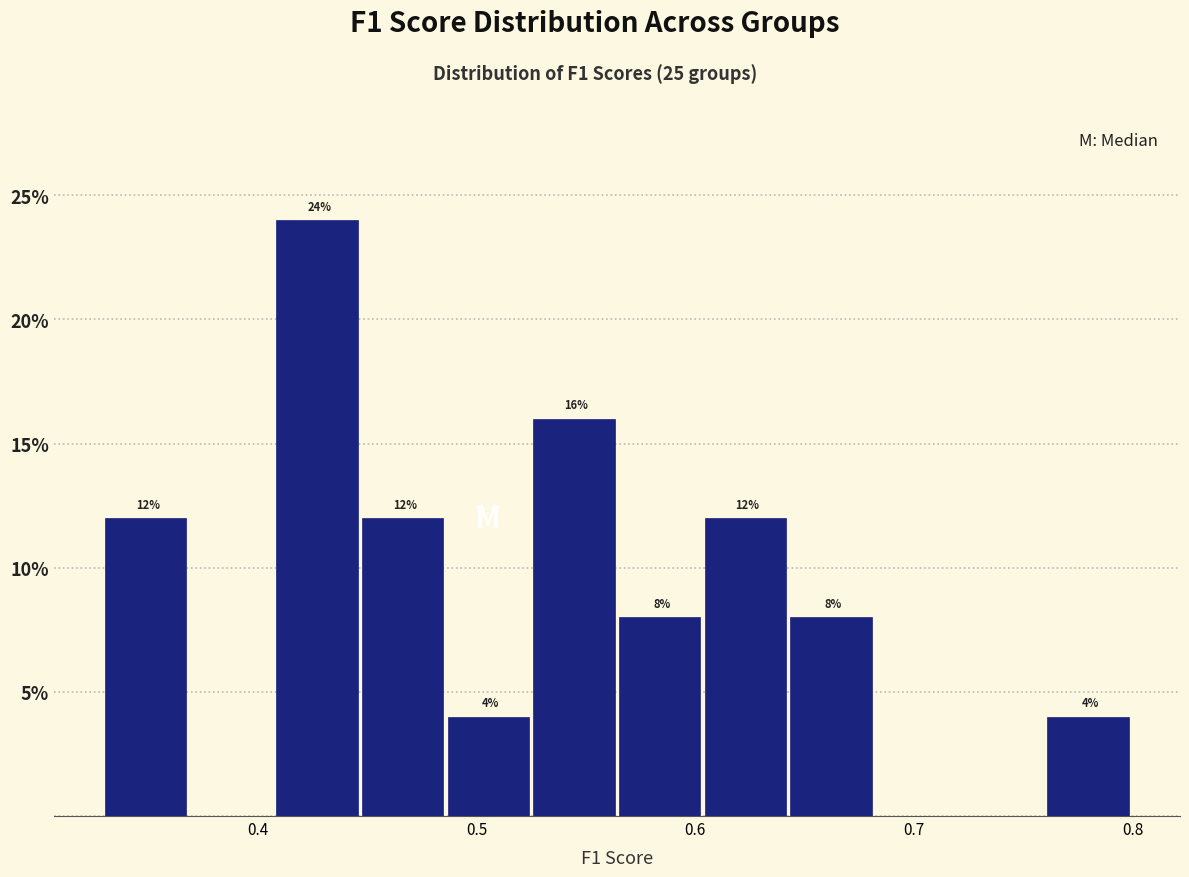

Around what value on the x-axis is the tallest bar? Give the approximate position of its centre, as read against the axis.

0.43